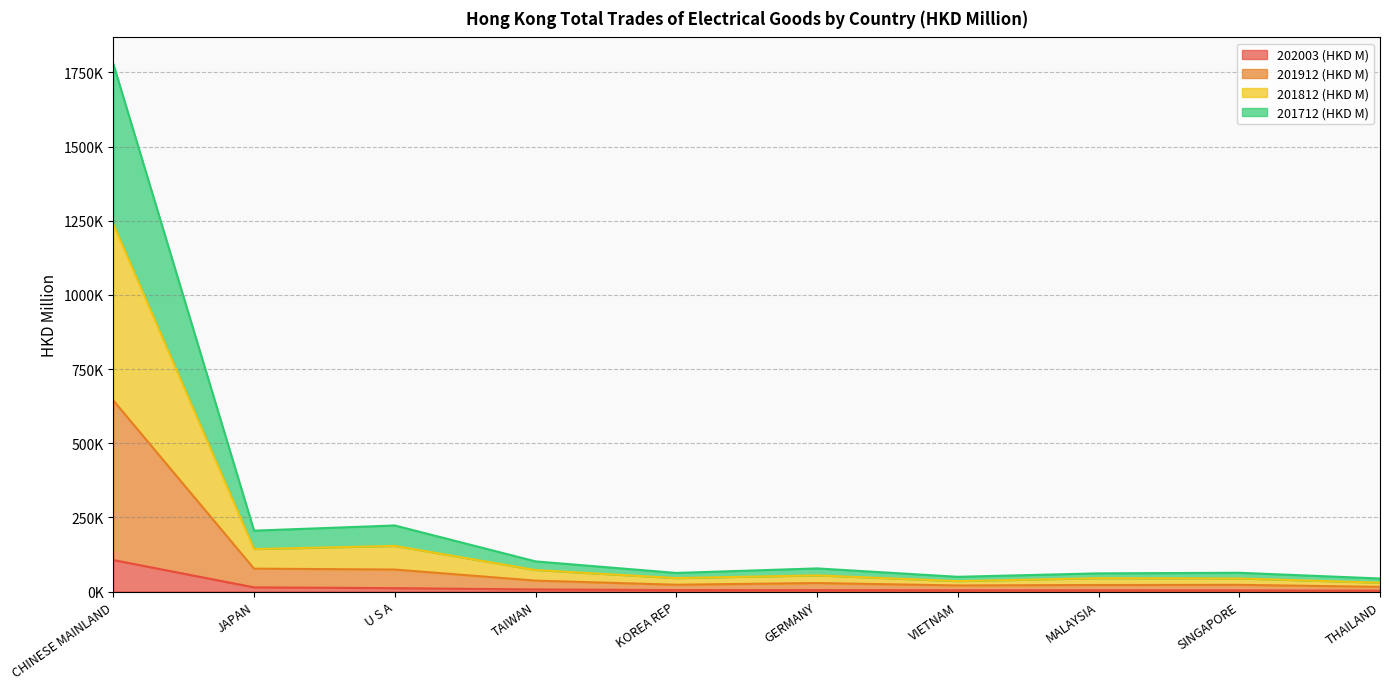

How many lines are shown in the chart?

4